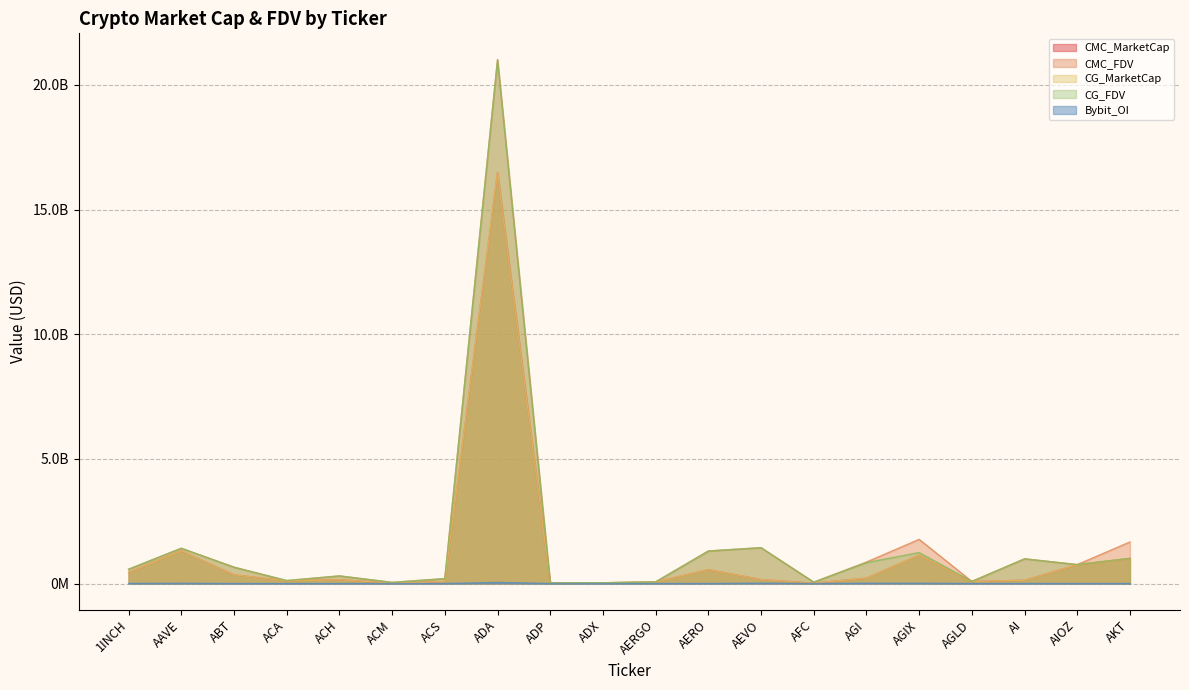

True or false: CMC_FDV has more than 0 interior local peaks.

True